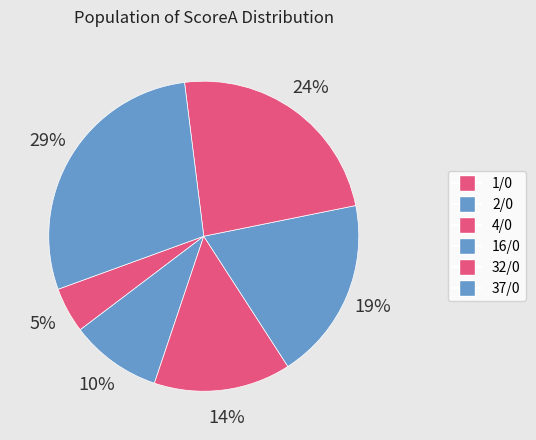

How many segments does this pie chart have?

6